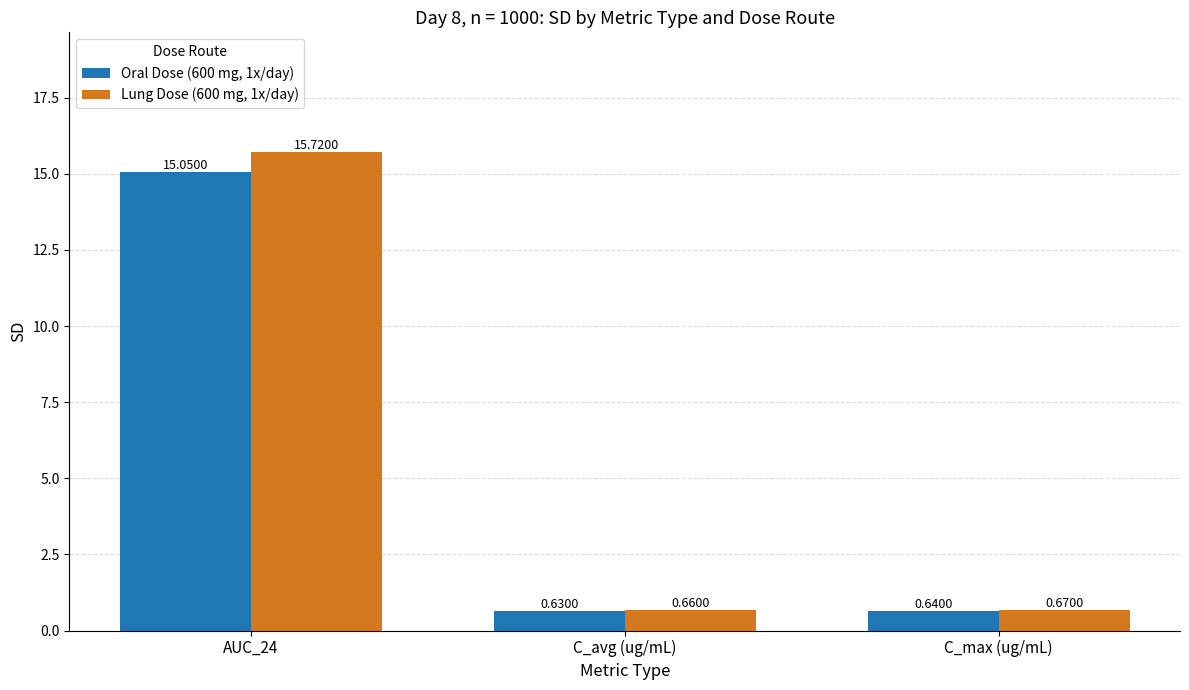

What is the average value of the Oral Dose (600 mg, 1x/day) series?

5.4